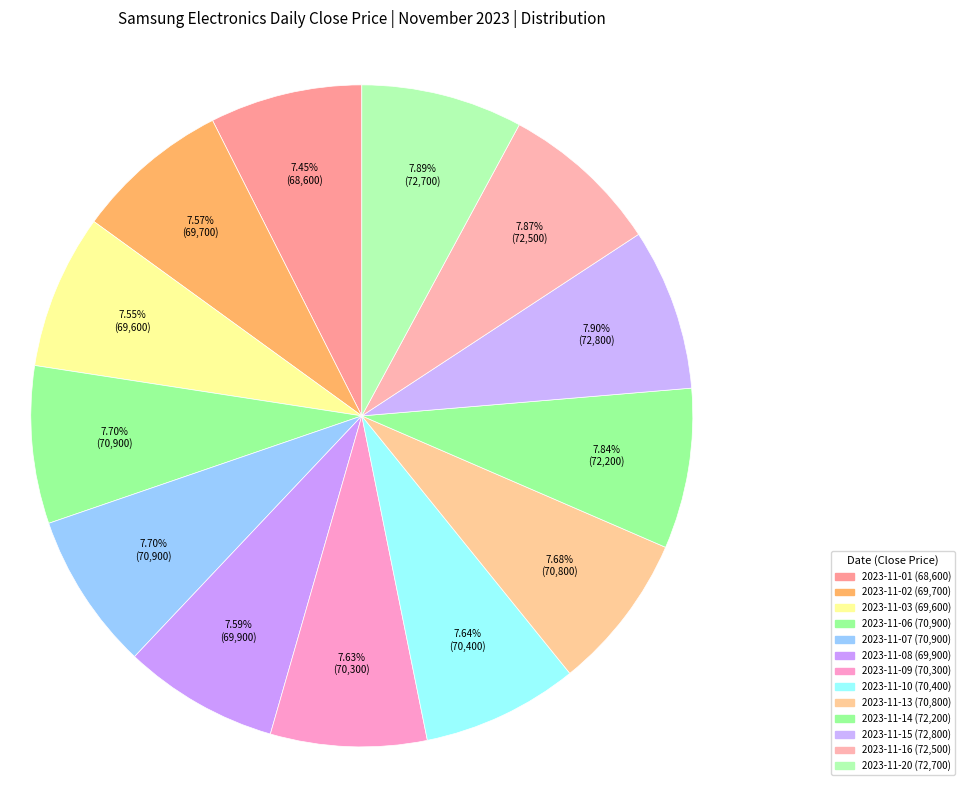

How many slices are in this pie chart?

13